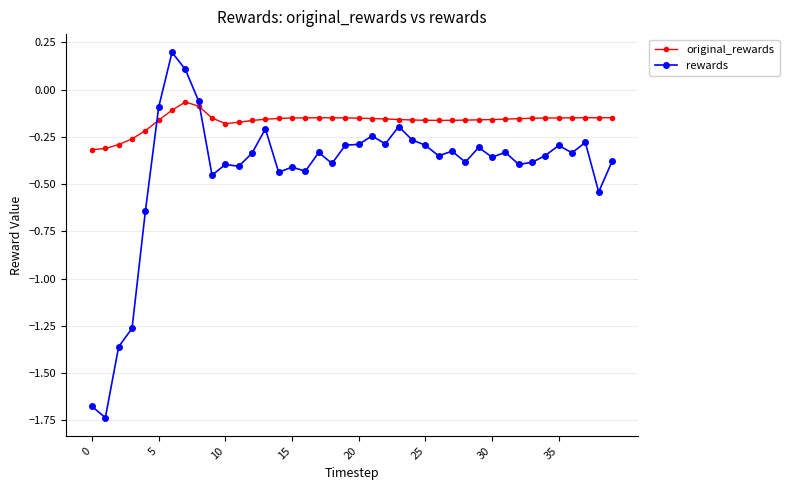

List the series in order of their overall mean, lowest first.

rewards, original_rewards